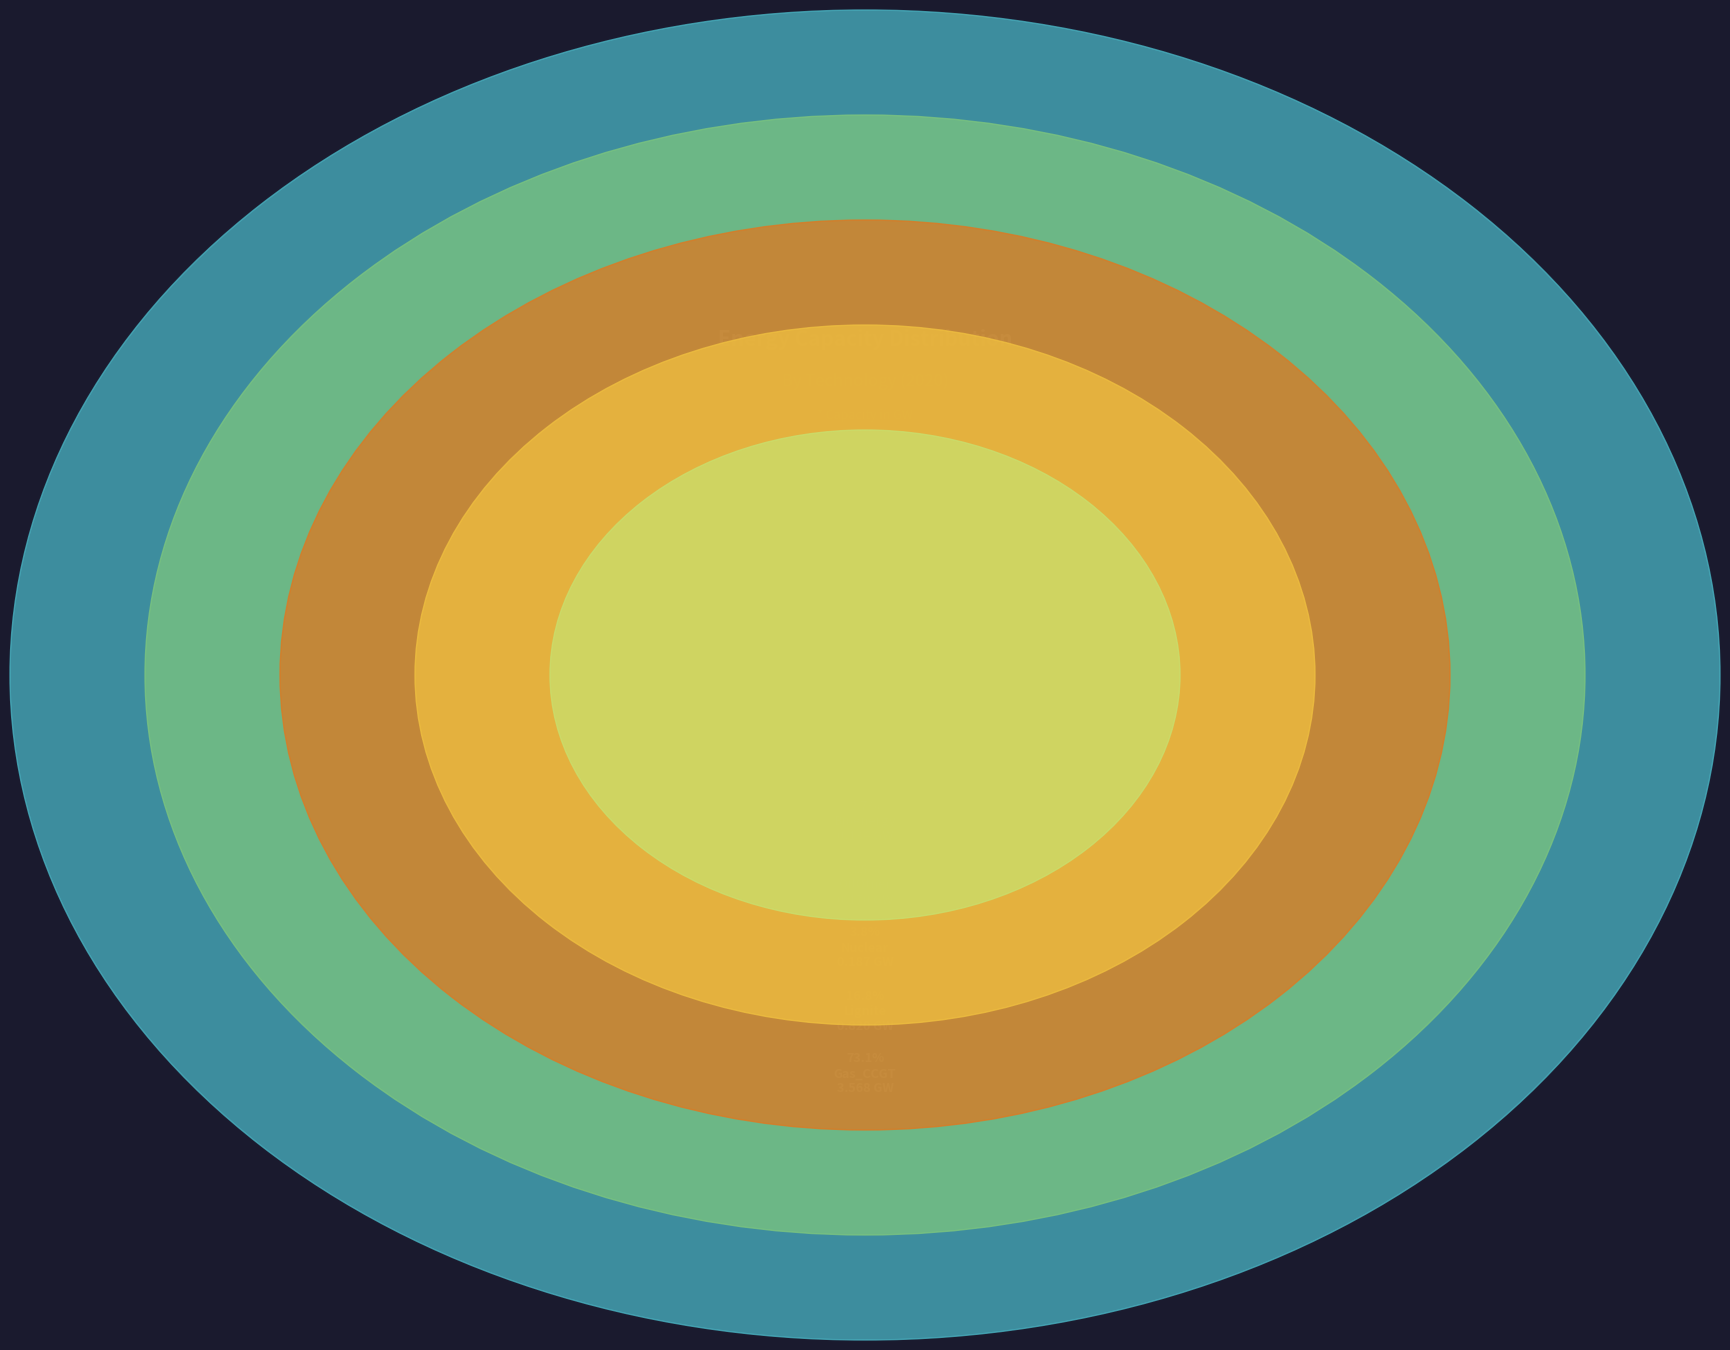

Combined, what portion of the pie is Gas_CCGT_2000 and Gas_CCGT?

22.6%